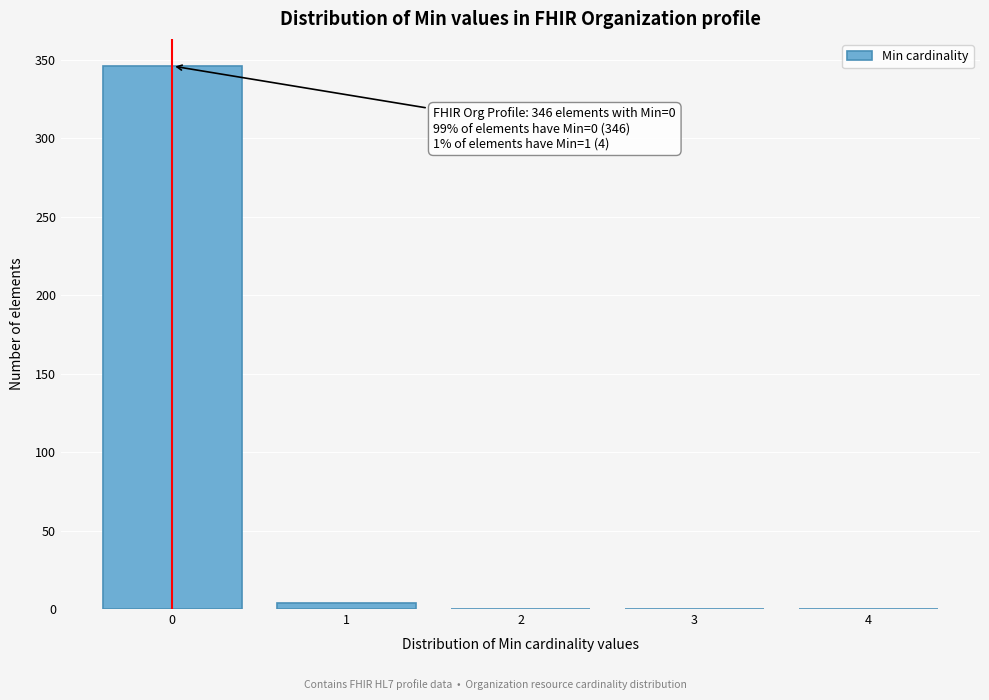

Reading left to right, list all the values displayed in this chart.

0=346	1=4	2=0	3=0	4=0